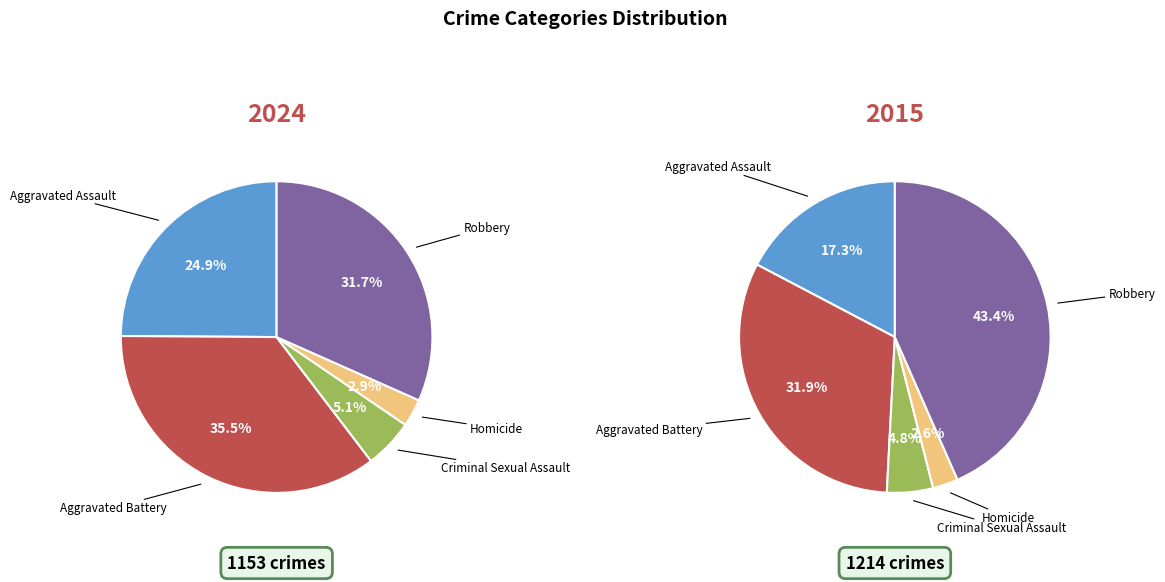

Between Homicide and Aggravated Assault, which is larger?

Aggravated Assault